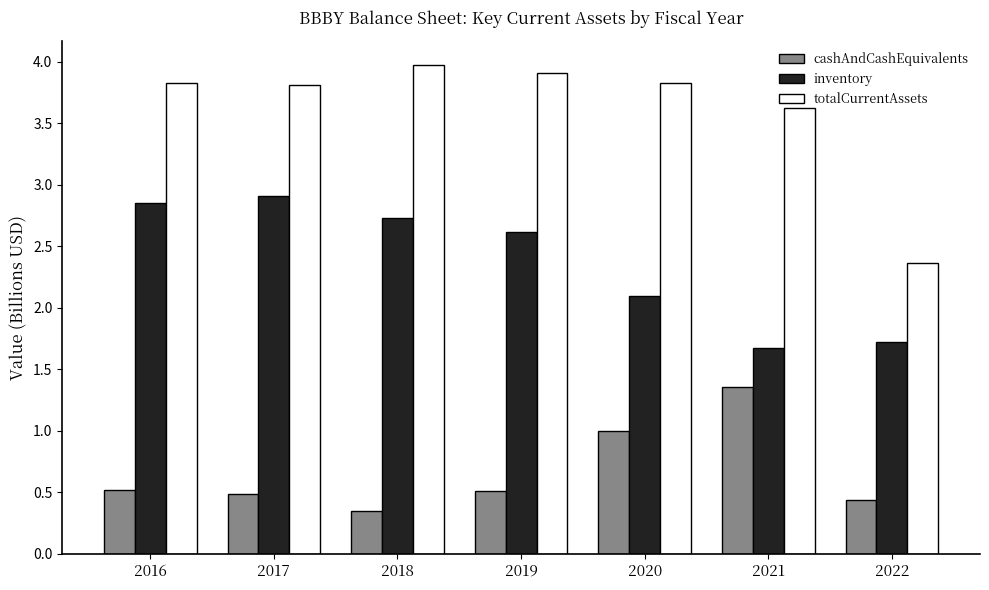

Where is cashAndCashEquivalents nearest to the value 0?

2018